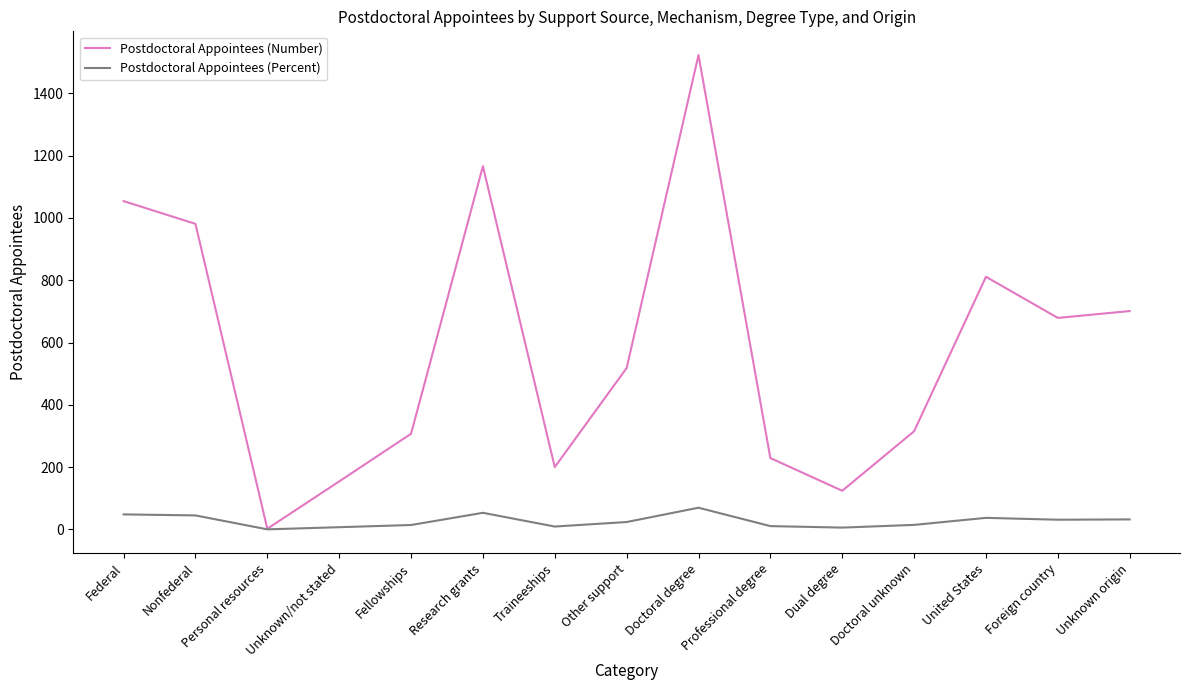

The Postdoctoral Appointees (Number) series shows 708.9 at Other support. True or false?

False